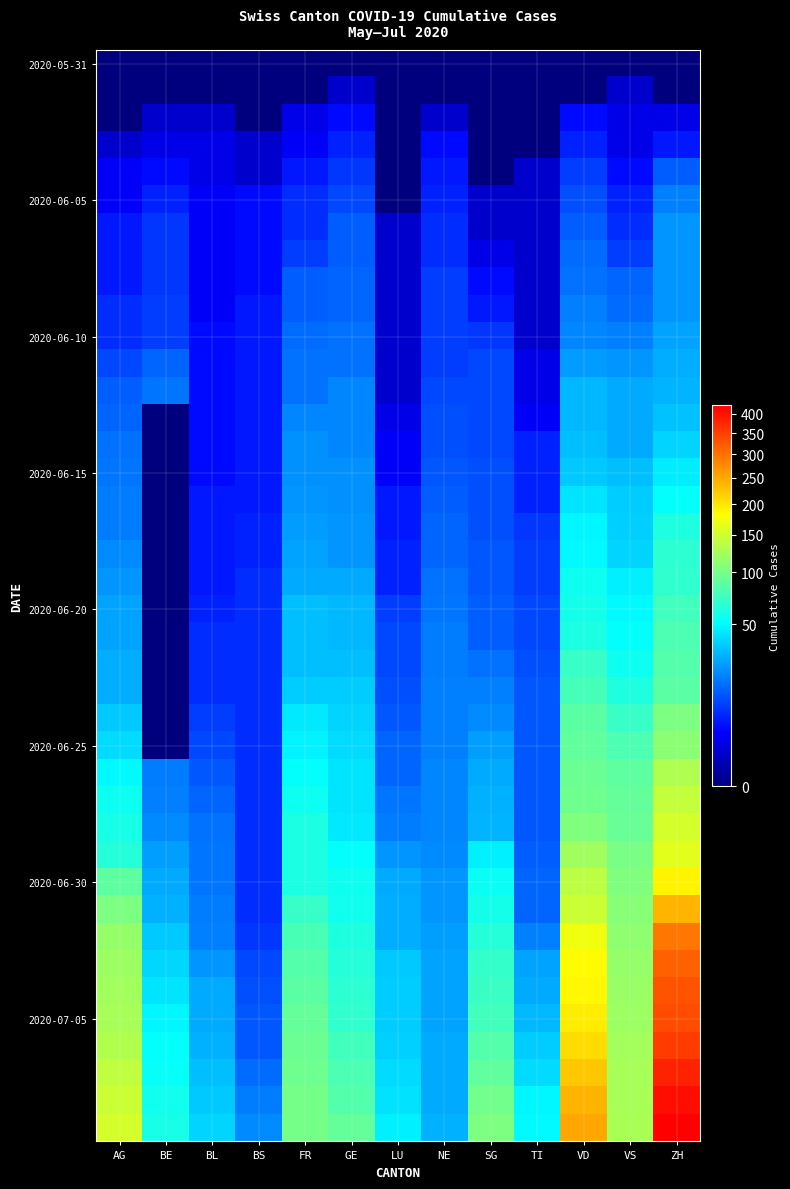

What is the difference between the highest and lowest values at ZH?

424